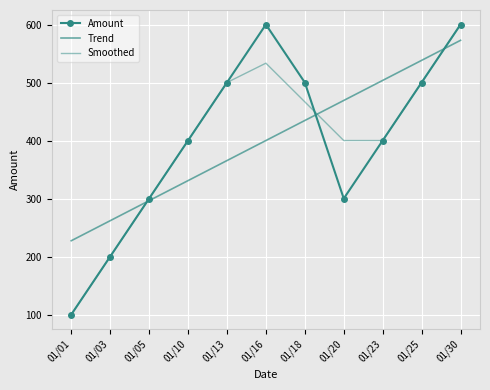

At which category does the chart reach its minimum across all series?

01/01